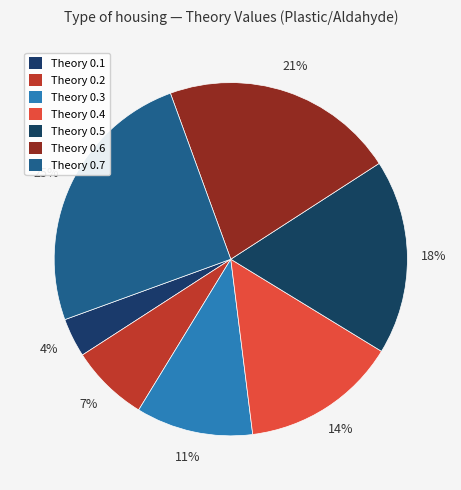

Count the number of slices in the pie.

7